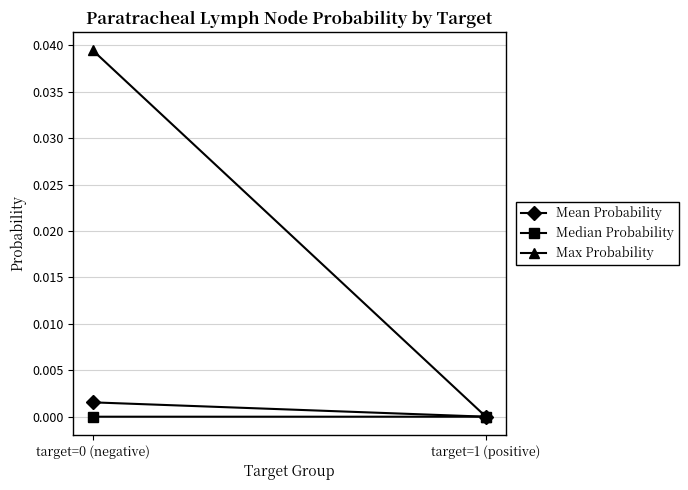

Is this an area chart (filled region under the line)?

No